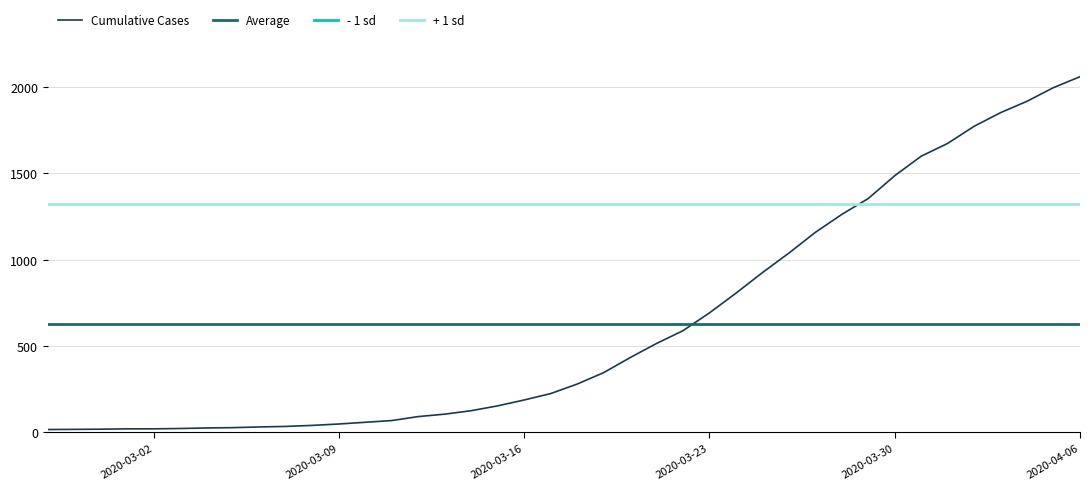

What is the difference between the second highest and second lowest values?

1978